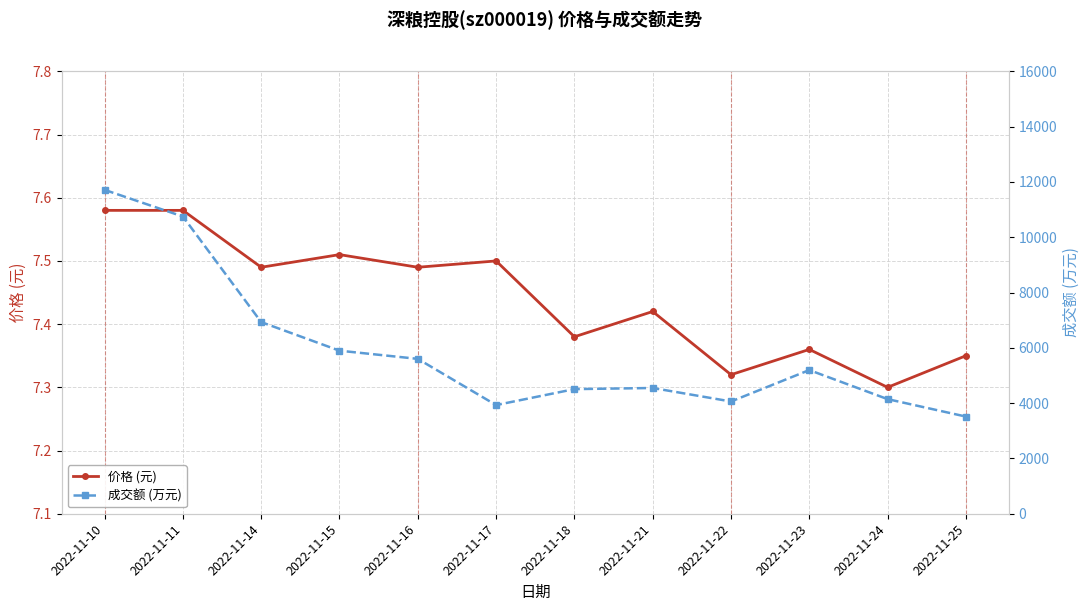

What is the difference between the maximum and minimum values in the 成交额 (万元) series?

8199.0